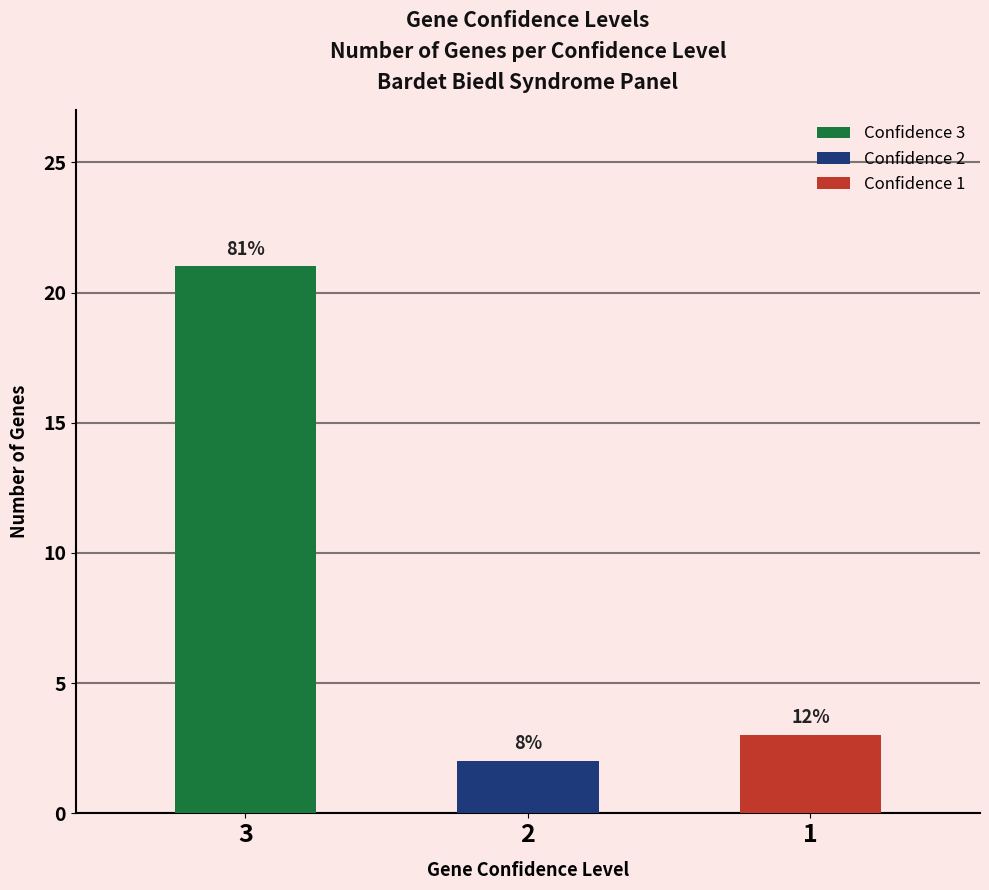

Is it true that Confidence 1 equals 0 at 3?

True